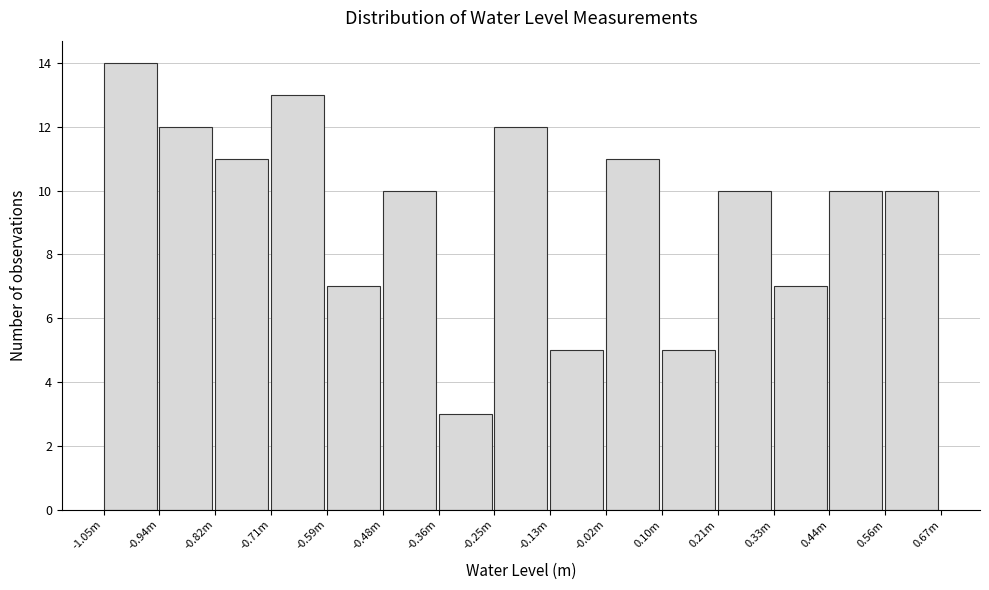

Reading left to right, list all the values displayed in this chart.

14	12	11	13	7	10	3	12	5	11	5	10	7	10	10